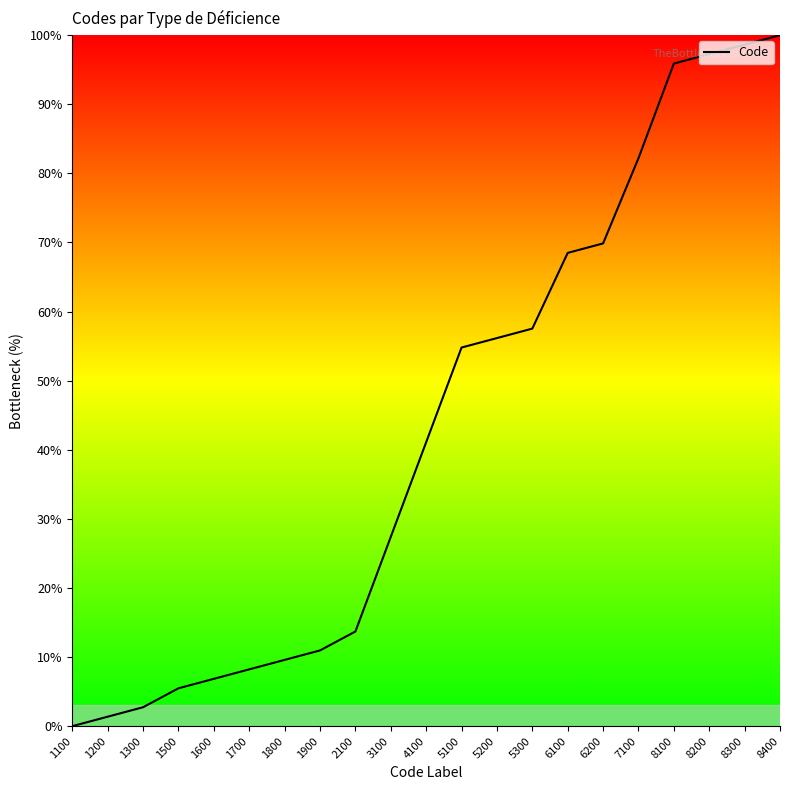

Rank the categories by value from lowest to highest.

1100, 1200, 1300, 1500, 1600, 1700, 1800, 1900, 2100, 3100, 4100, 5100, 5200, 5300, 6100, 6200, 7100, 8100, 8200, 8300, 8400